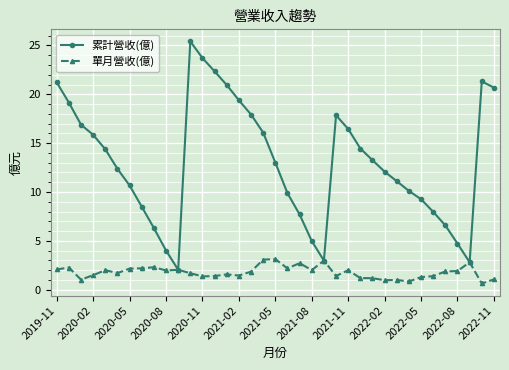

Count the number of data series in this chart.

2